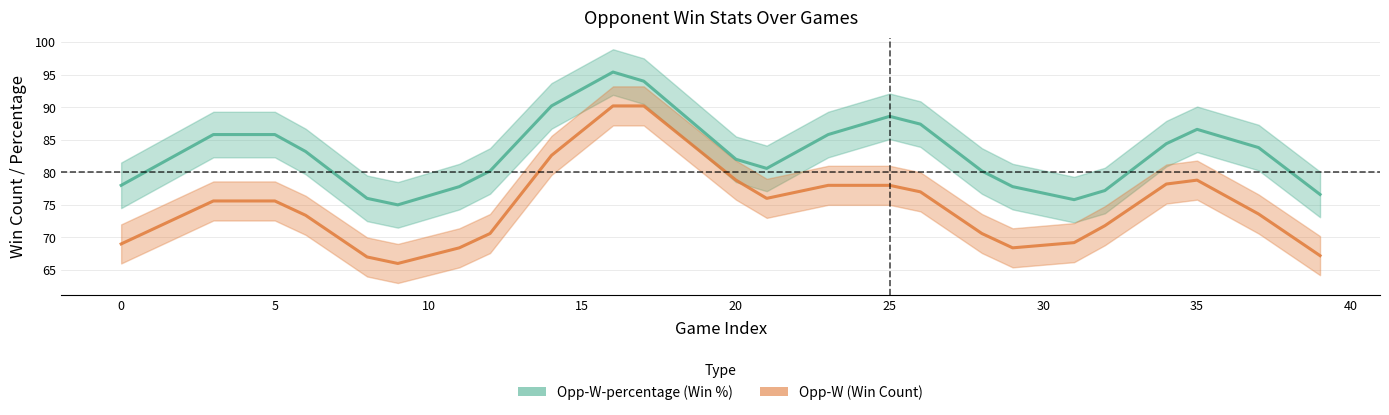

Reading left to right, list all the values displayed in this chart.

Opp-W-percentage: 78.0	80.6	83.2	85.8	85.8	85.8	83.2	79.6	76.0	75.0	76.4	77.8	80.2	85.2	90.2	92.8	95.4	94.0	90.0	86.0	82.0	80.6	83.2	85.8	87.2	88.6	87.4	83.8	80.2	77.8	76.8	75.8	77.2	80.8	84.4	86.6	85.2	83.8	80.2	76.6
Opp-W: 69.0	71.2	73.4	75.6	75.6	75.6	73.4	70.2	67.0	66.0	67.2	68.4	70.6	76.6	82.6	86.4	90.2	90.2	86.4	82.6	78.8	76.0	77.0	78.0	78.0	78.0	77.0	73.8	70.6	68.4	68.8	69.2	71.8	75.0	78.2	78.8	76.2	73.6	70.4	67.2